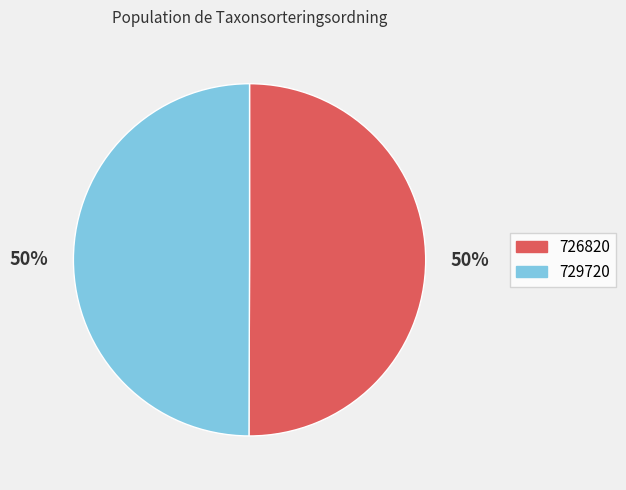

To the nearest percent, what is the average slice percentage?

50%